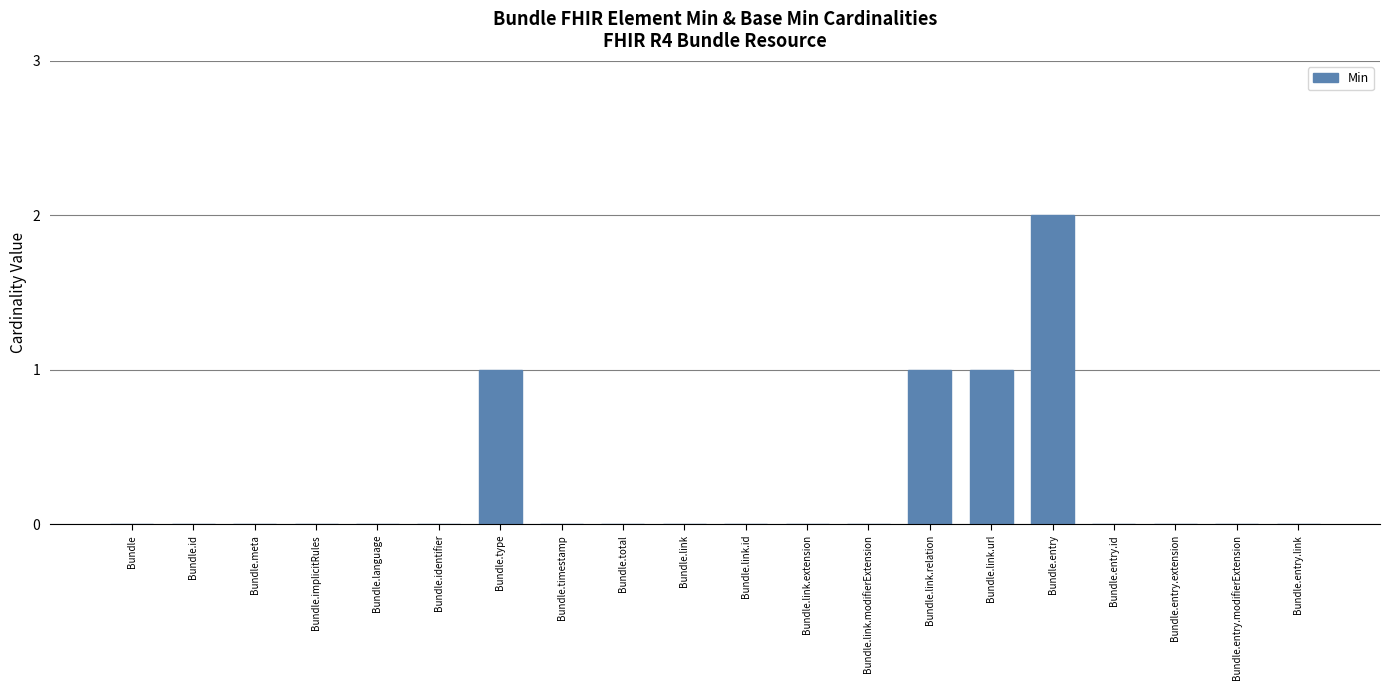

Reading left to right, extract all data points from this chart.

0	0	0	0	0	0	1	0	0	0	0	0	0	1	1	2	0	0	0	0